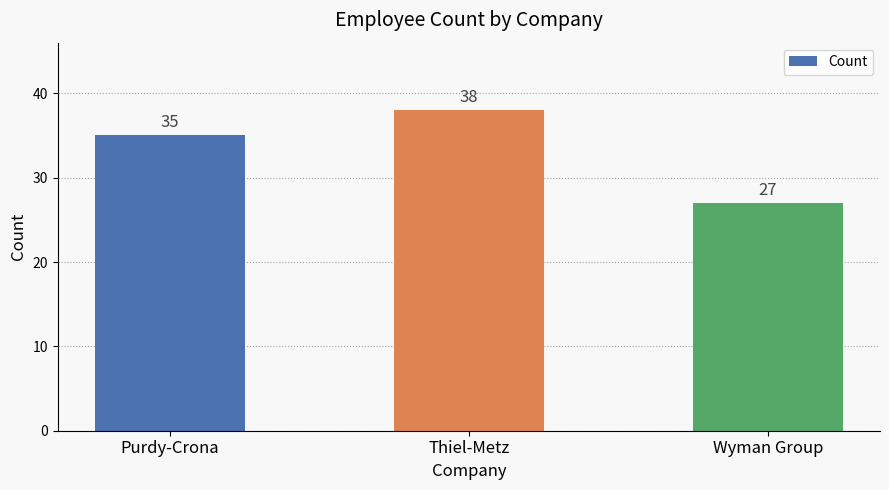

How many data points are less than 35?

1